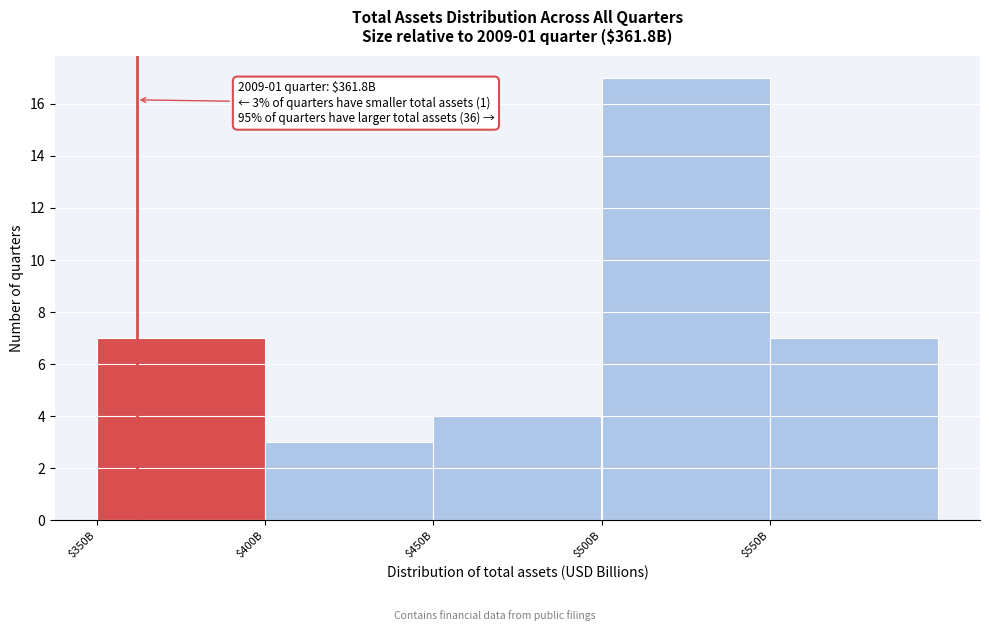

Reading left to right, extract all data points from this chart.

7	3	4	17	7